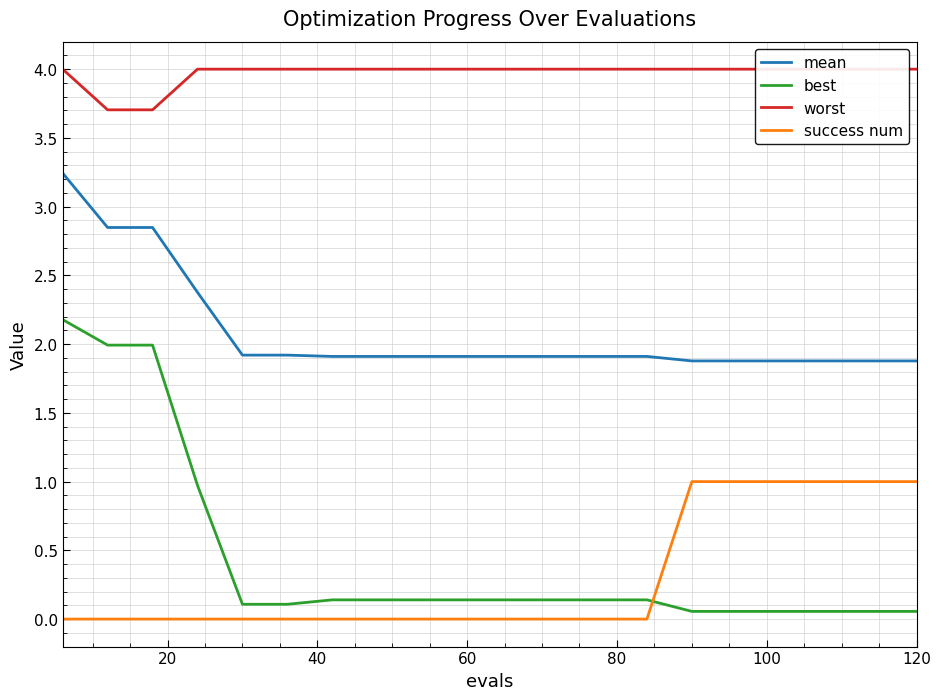

What are all the series names shown in the legend?

mean, best, worst, success num